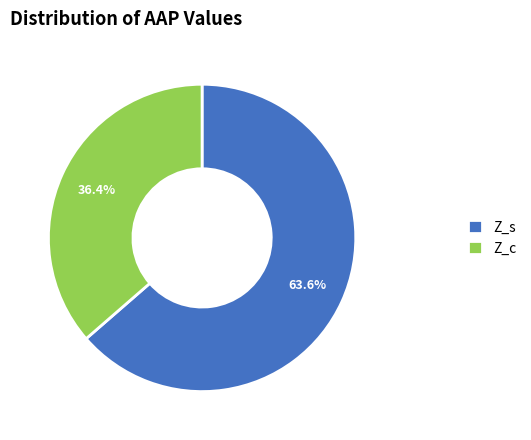

How much of the chart is everything except Z_c?

63.6%